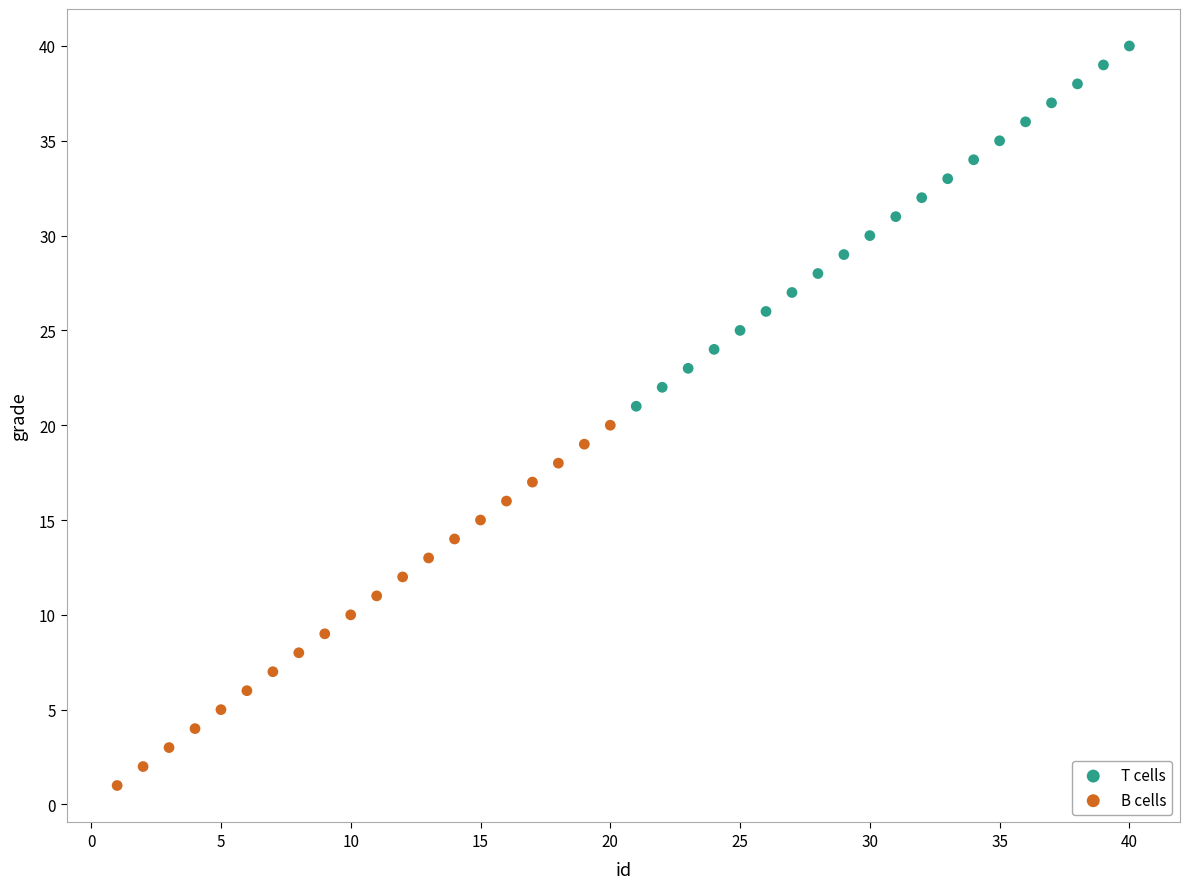

Which series reaches the minimum Y coordinate?

B cells